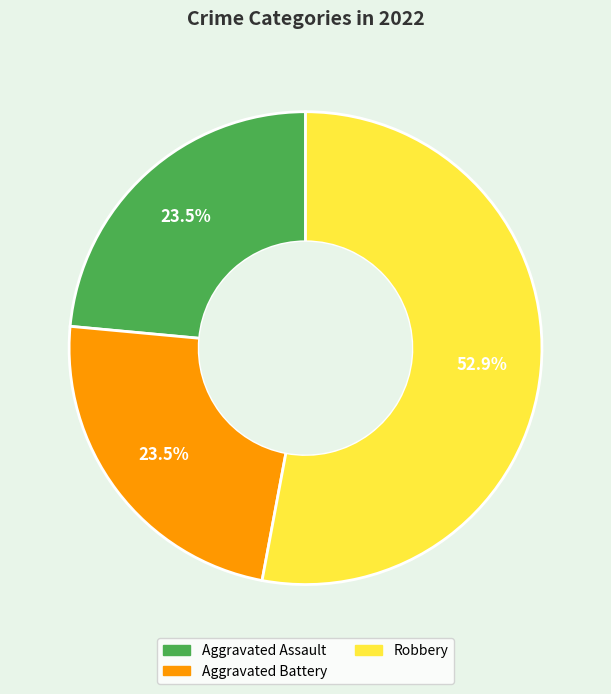

Is there any slice that represents more than half of the pie?

Yes